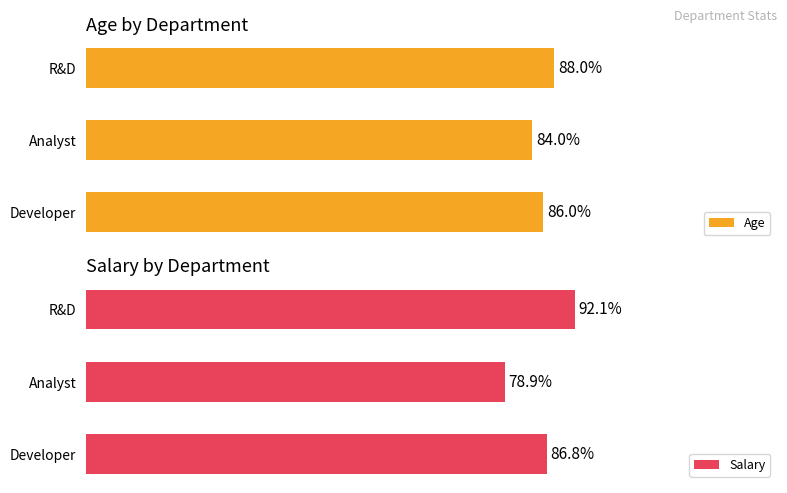

Which series has the largest range (max minus min)?

Salary